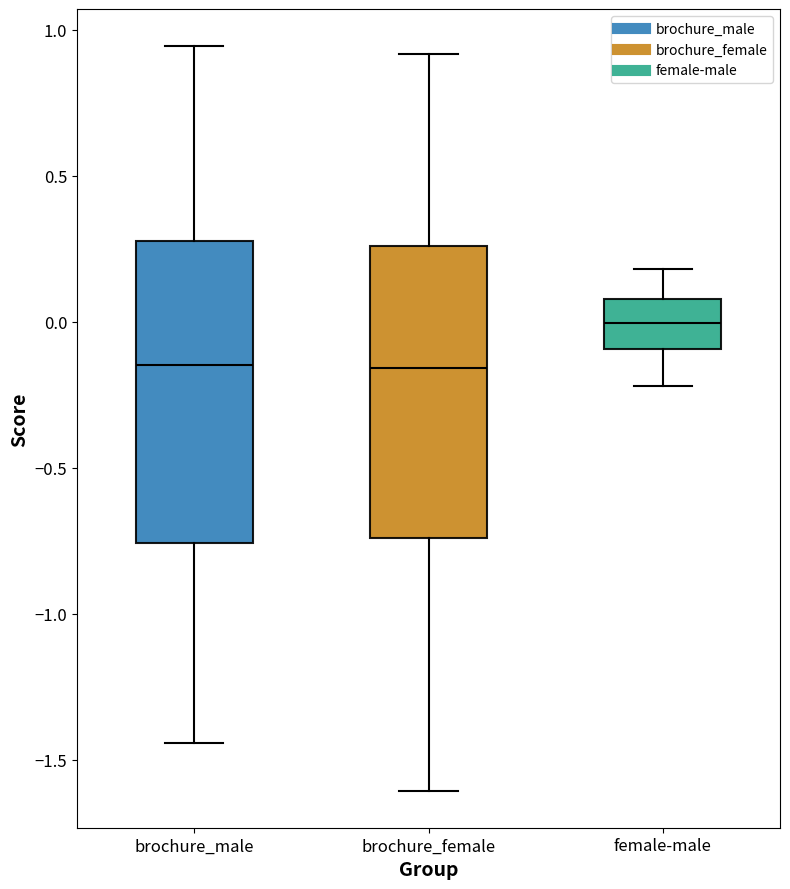

Where does the upper whisker of the box for brochure_female end on the y-axis? The values are not printed on the chart, so give them approximately, as read against the axis.

0.90